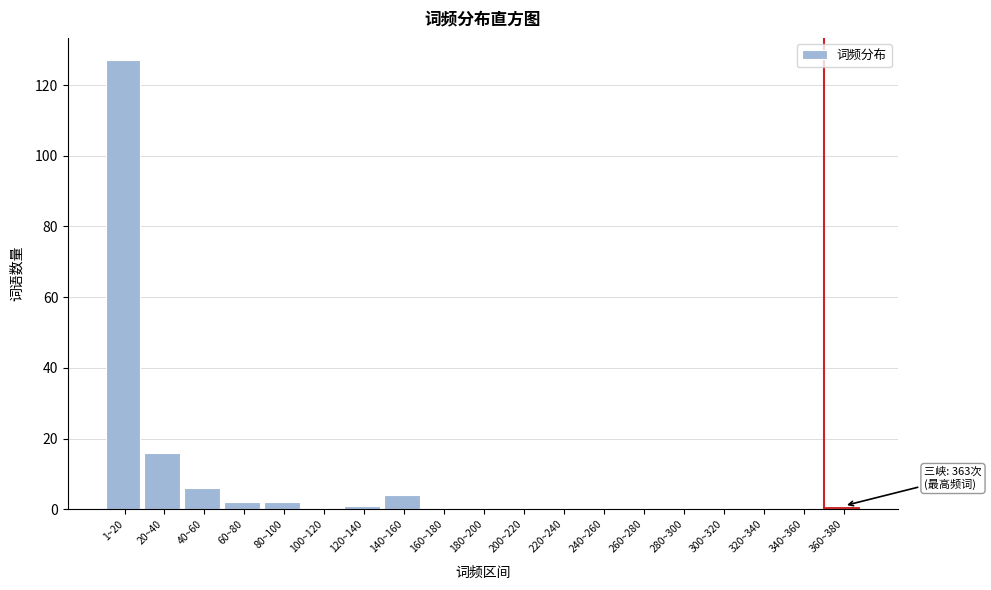

Reading right to left, what are all the values shown in this chart?

360~380=1	340~360=0	320~340=0	300~320=0	280~300=0	260~280=0	240~260=0	220~240=0	200~220=0	180~200=0	160~180=0	140~160=4	120~140=1	100~120=0	80~100=2	60~80=2	40~60=6	20~40=16	1~20=127